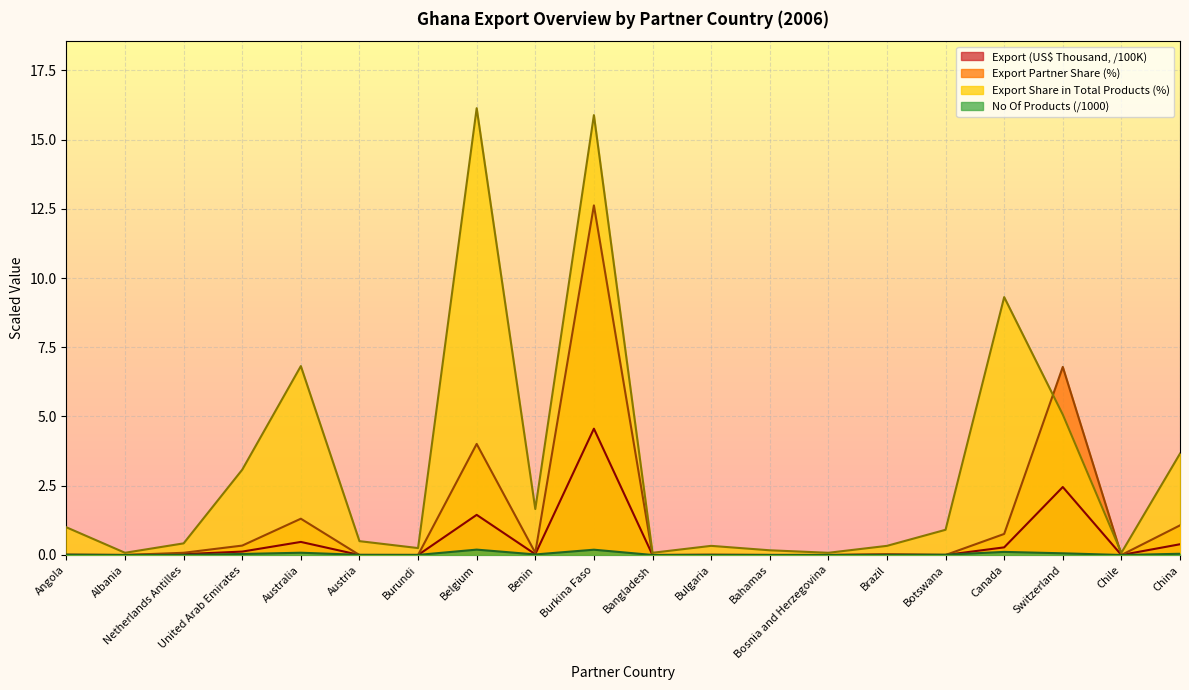

The value of No Of exported HS6 digit Products at Burundi is 0.0. True or false?

True